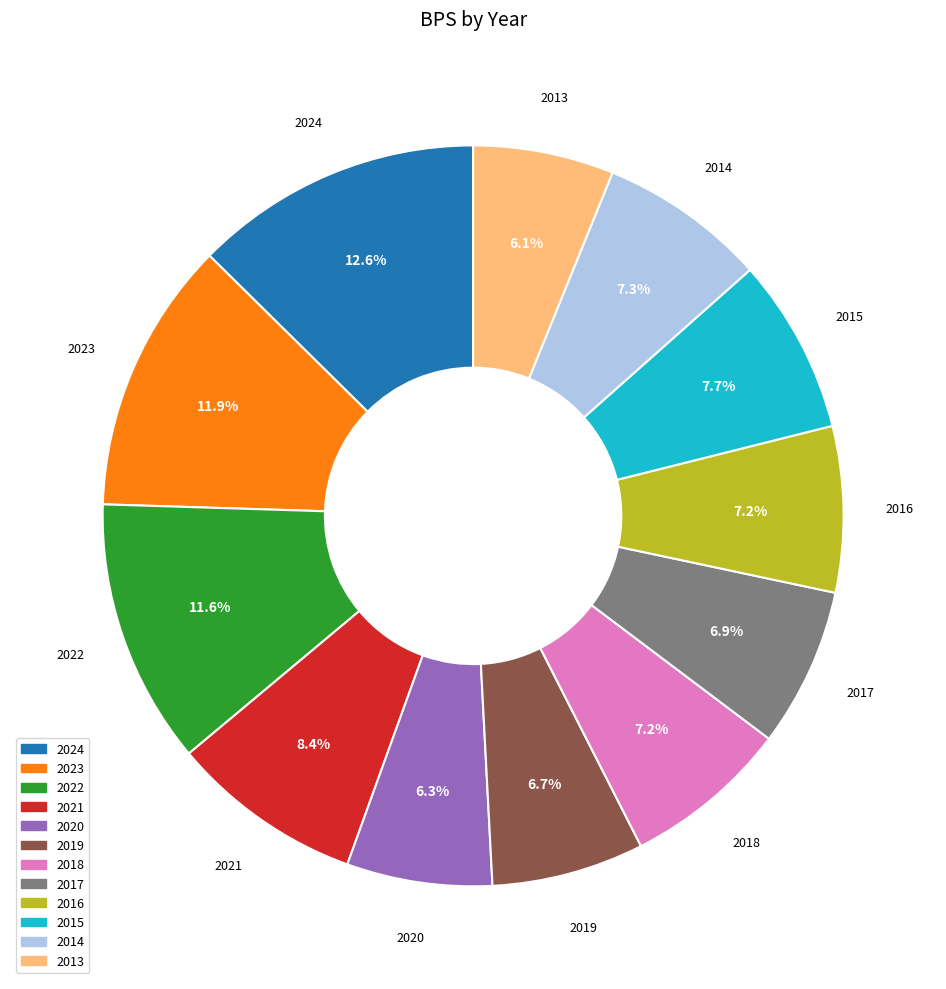

Count the number of slices in the pie.

12